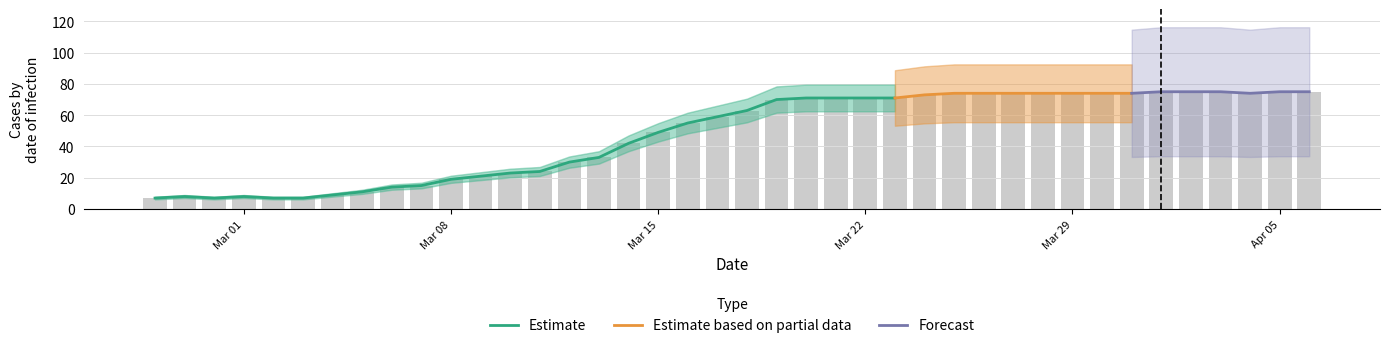

Rank the categories by value from lowest to highest.

2020-02-27, 2020-02-29, 2020-03-02, 2020-03-03, 2020-02-28, 2020-03-01, 2020-03-04, 2020-03-05, 2020-03-06, 2020-03-07, 2020-03-08, 2020-03-09, 2020-03-10, 2020-03-11, 2020-03-12, 2020-03-13, 2020-03-14, 2020-03-15, 2020-03-16, 2020-03-17, 2020-03-18, 2020-03-19, 2020-03-20, 2020-03-21, 2020-03-22, 2020-03-23, 2020-03-24, 2020-03-25, 2020-03-26, 2020-03-27, 2020-03-28, 2020-03-29, 2020-03-30, 2020-03-31, 2020-04-04, 2020-04-01, 2020-04-02, 2020-04-03, 2020-04-05, 2020-04-06